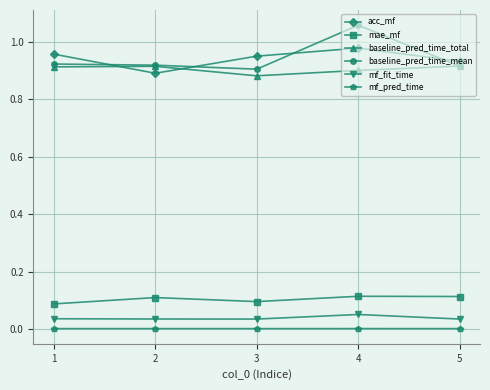

List the series in order of their peak value, highest first.

baseline_pred_time_mean, acc_mf, baseline_pred_time_total, mae_mf, mf_fit_time, mf_pred_time